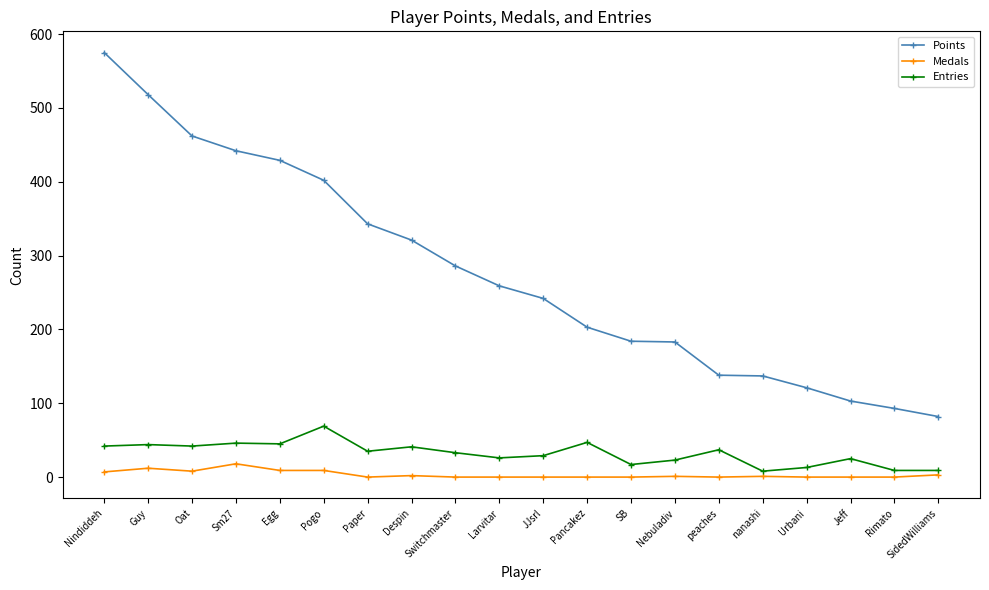

List the series in order of their peak value, highest first.

Points, Entries, Medals